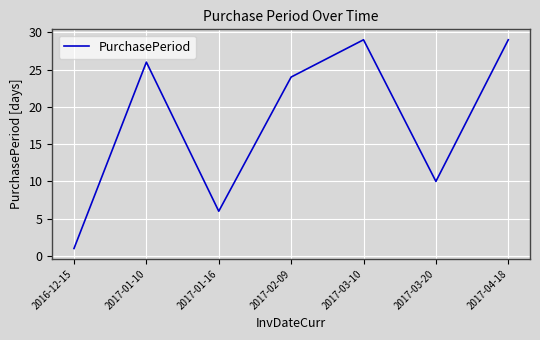

How many values are below 24?

3